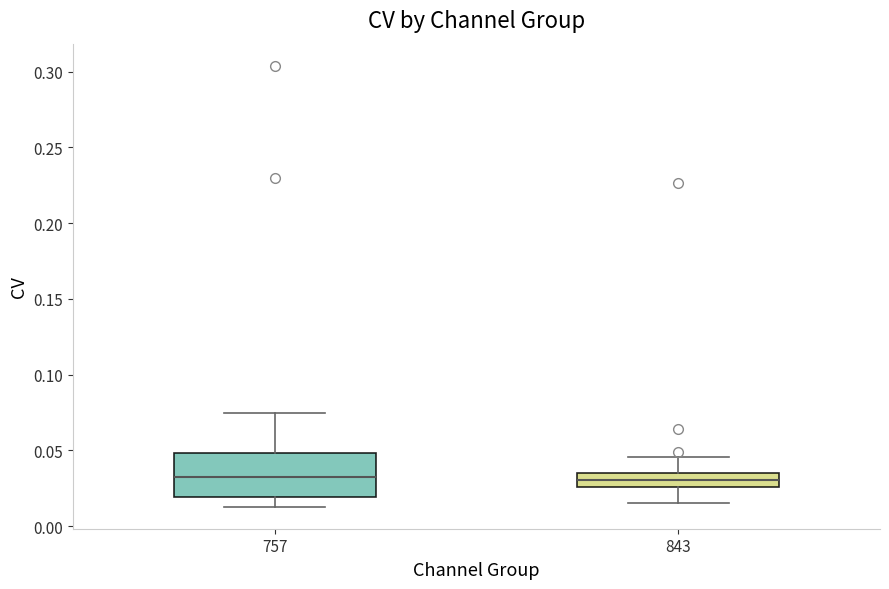

Reading left to right, transcribe this box plot: for each box, give where its median line is, the range the box spans, and where its two whiskers end, as read against the y-axis. The values are not printed on the chart, so give them approximately, as read against the axis.

757: median 0.030, box 0.020 to 0.050, whiskers 0.015 to 0.075
843: median 0.030, box 0.025 to 0.035, whiskers 0.015 to 0.045